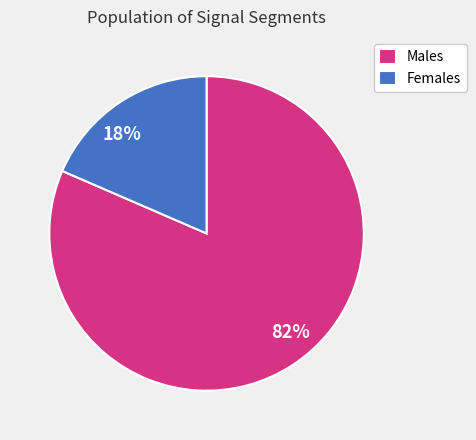

What percentage is the Females slice, to the nearest percent?

18%